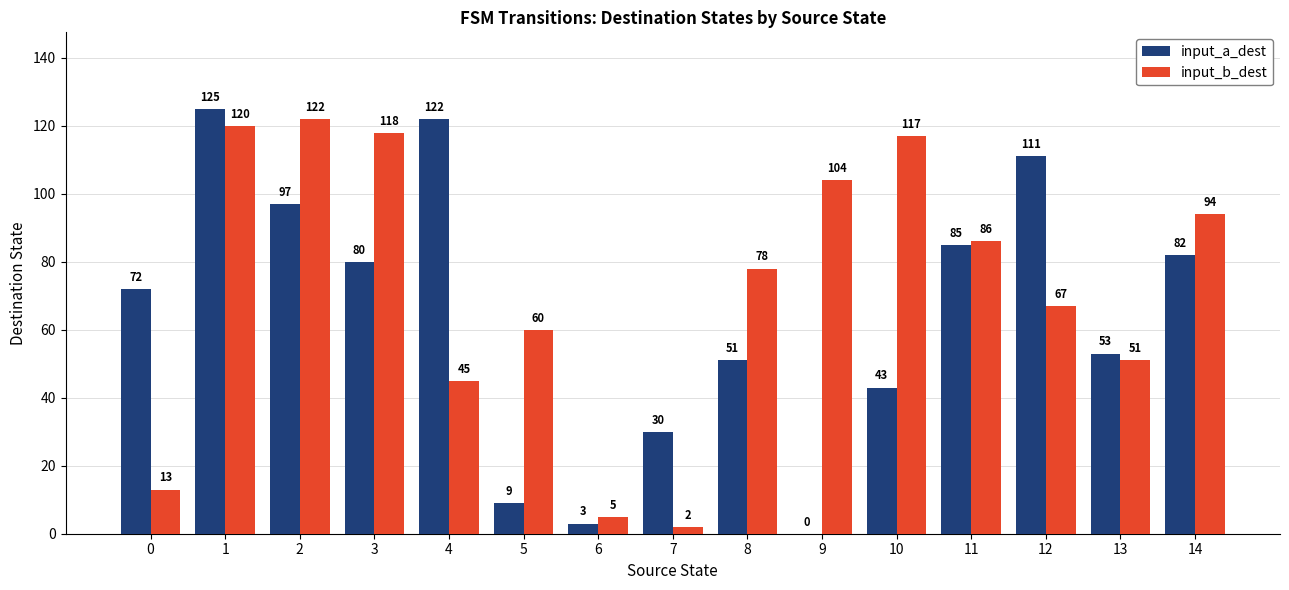

Are the bars grouped side by side (vs. stacked)?

Yes